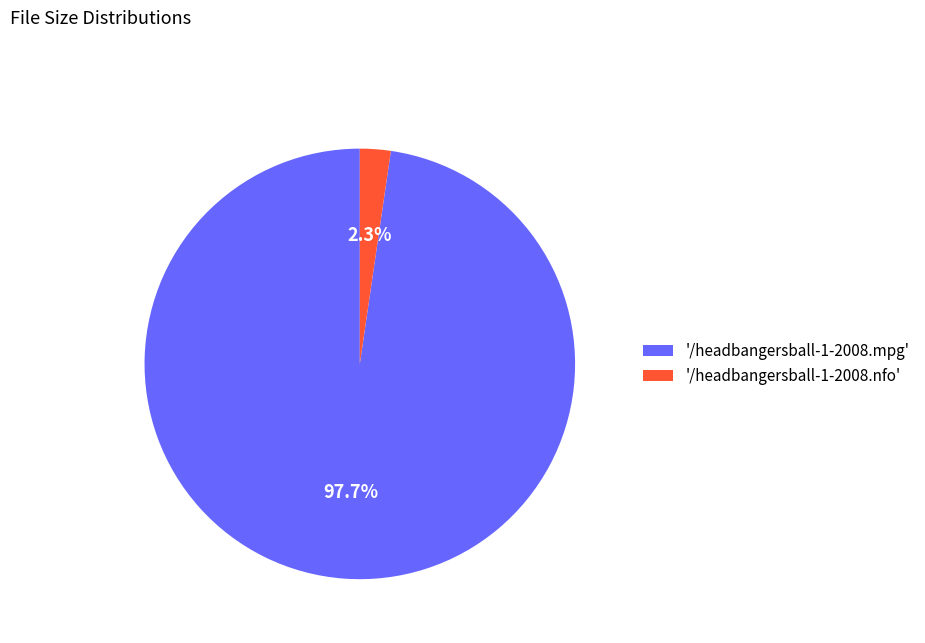

What percentage is NOT represented by '/headbangersball-1-2008.nfo'?

97.7%